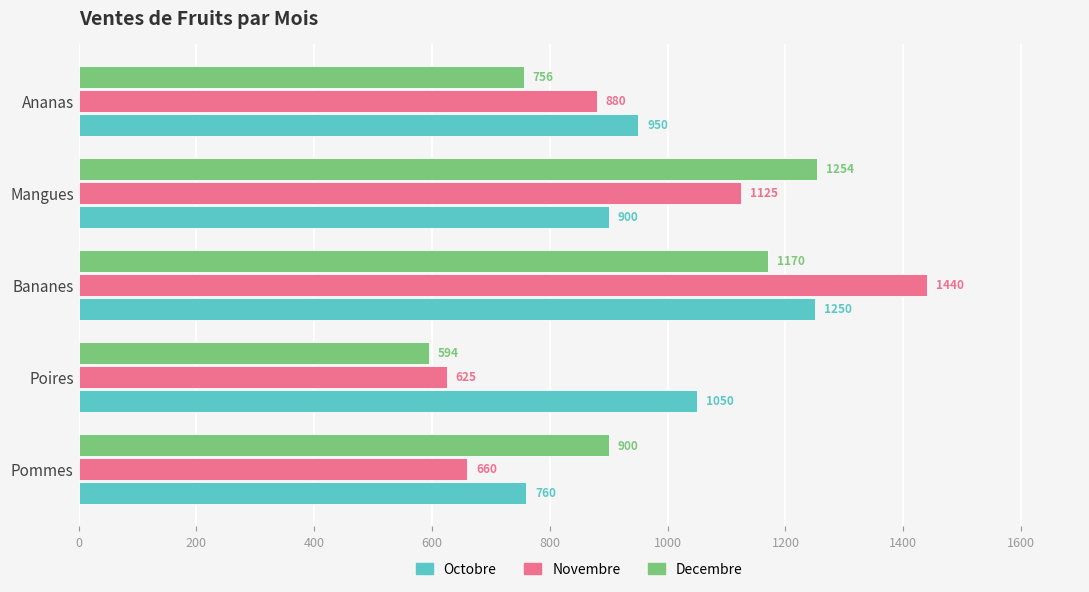

What is the difference between the second highest and minimum values in the Octobre series?

290